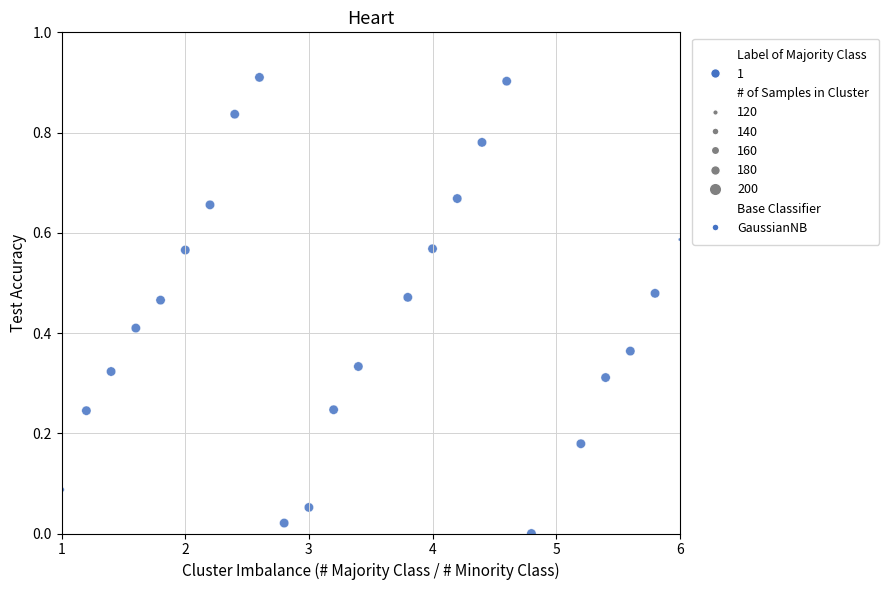

What is the range of X values (max minus min)?

5.0